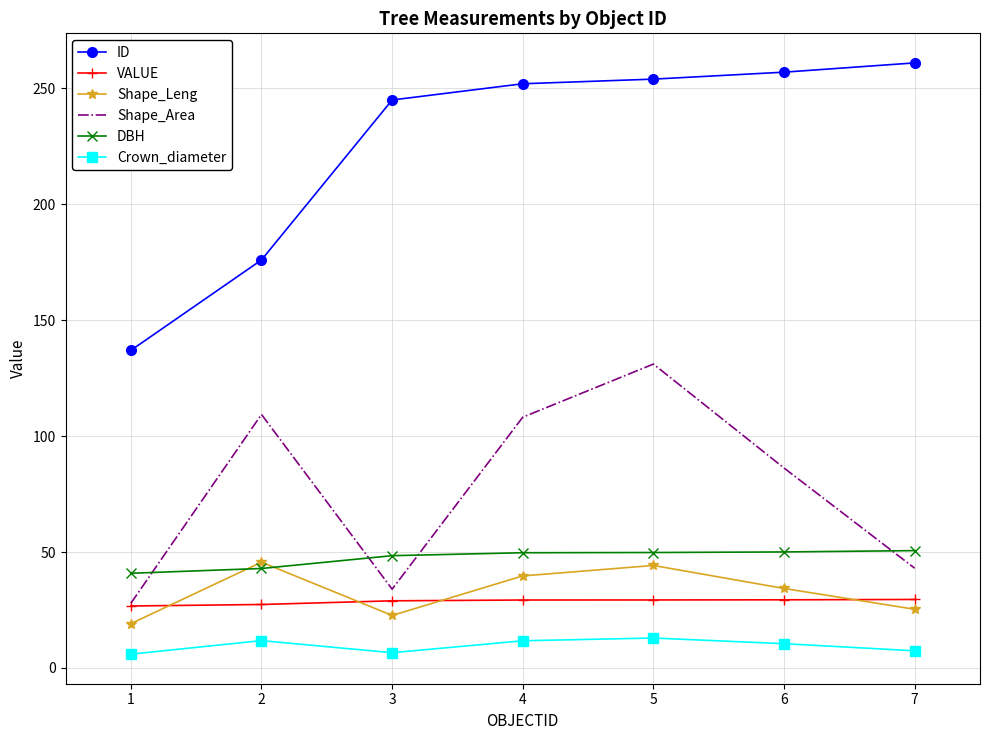

At 5, list the series in order from smallest to largest.

Crown_diameter, VALUE, Shape_Leng, DBH, Shape_Area, ID